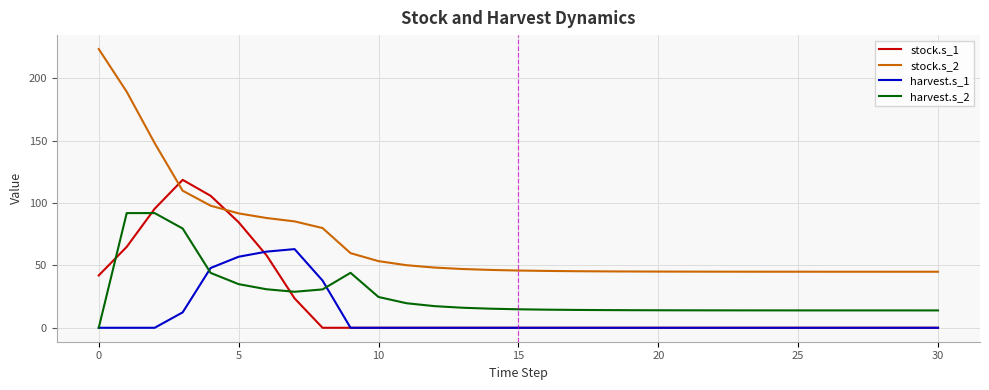

Which series has the largest range (max minus min)?

stock.s_2